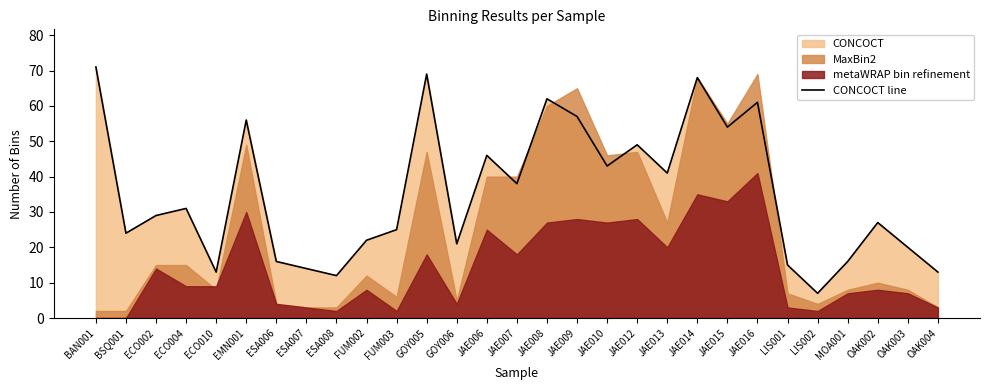

How many data points are less than 29?

14